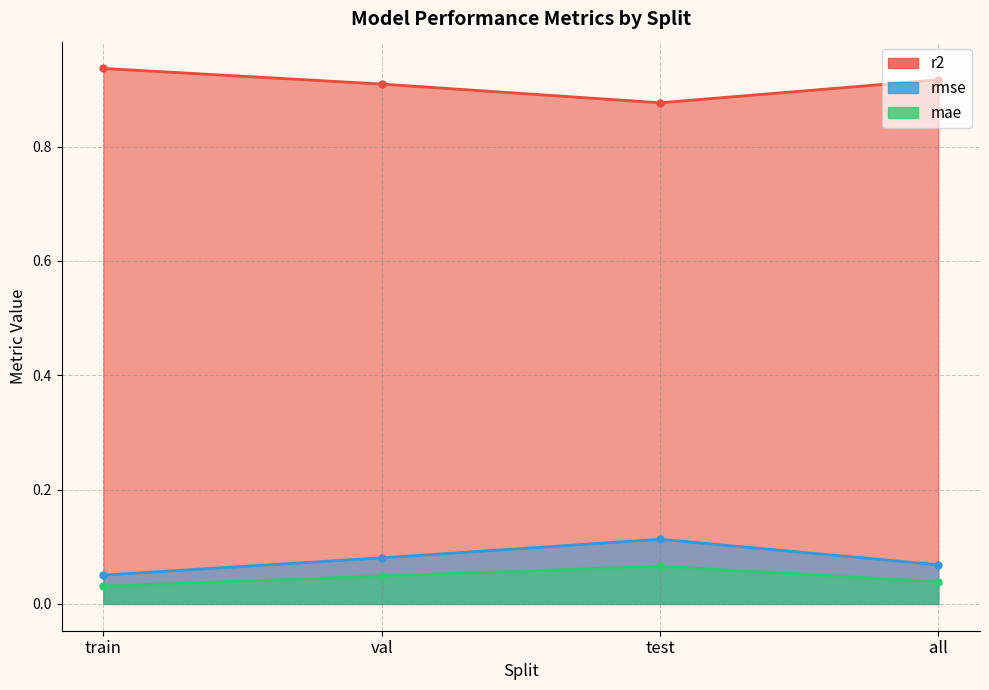

At which category does r2 reach its first local valley?

test